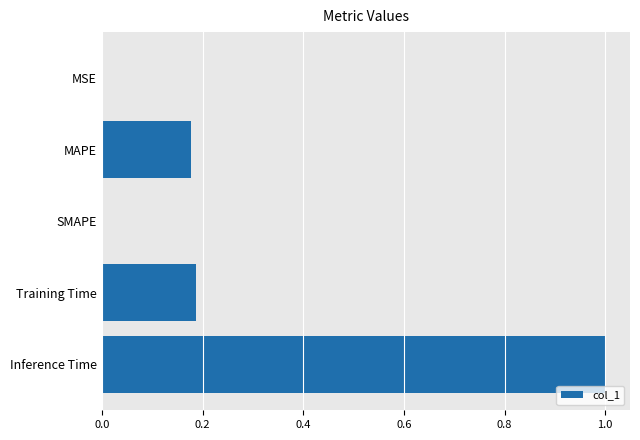

What is the maximum value shown in the chart?

1.0